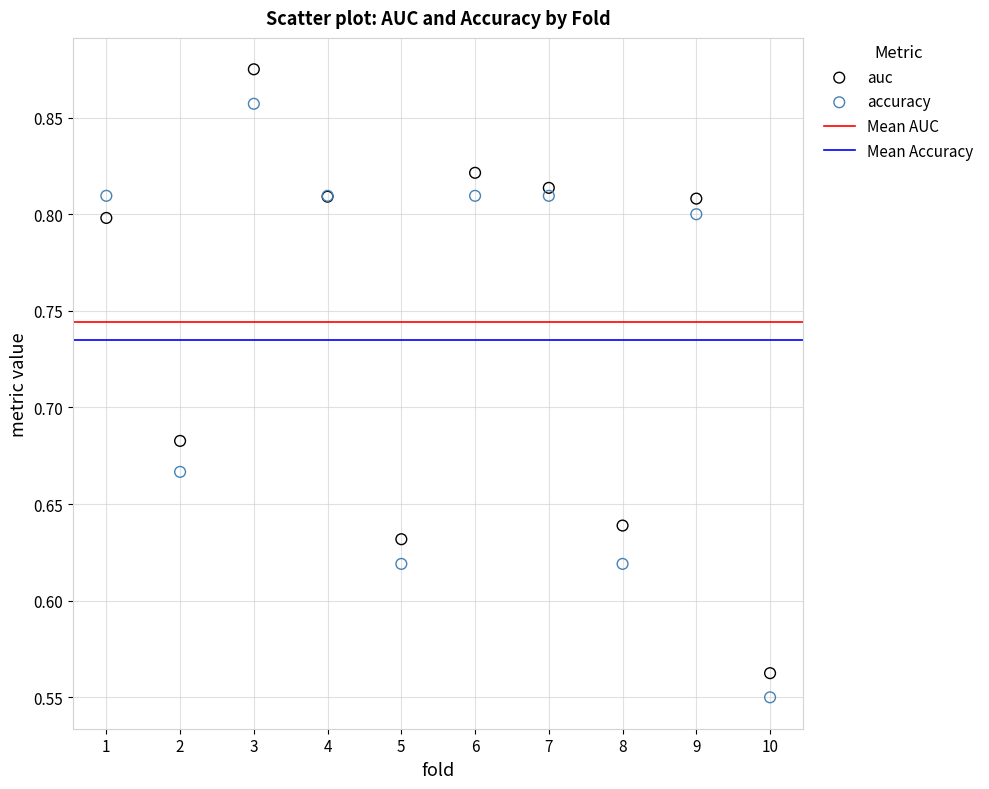

Which series reaches the maximum Y coordinate?

auc